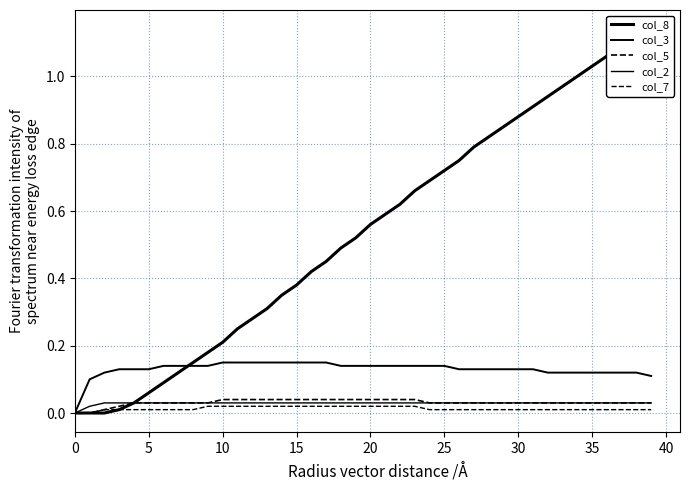

What is the difference between the second highest and second lowest values in the col_8 series?

1.1